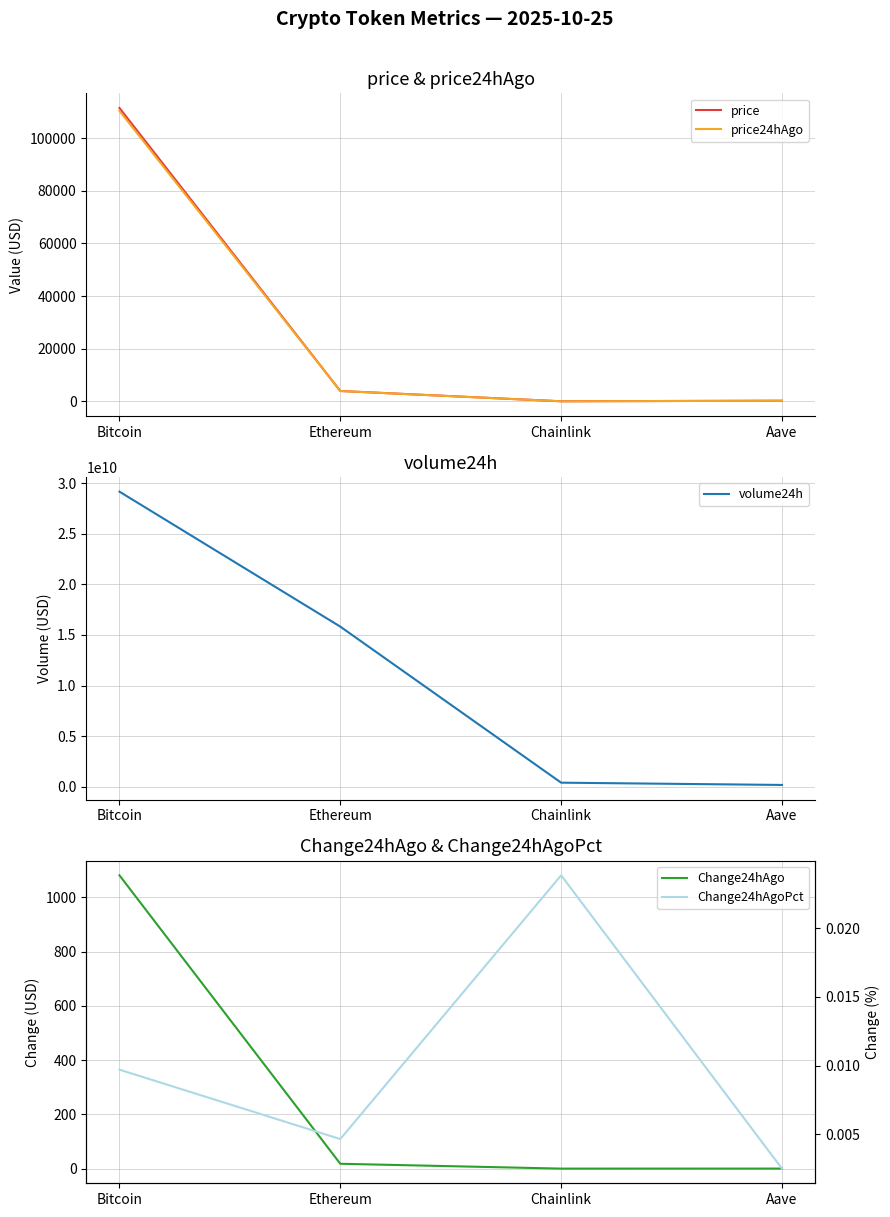

At how many categories does at least one series exceed 13611181085?

2